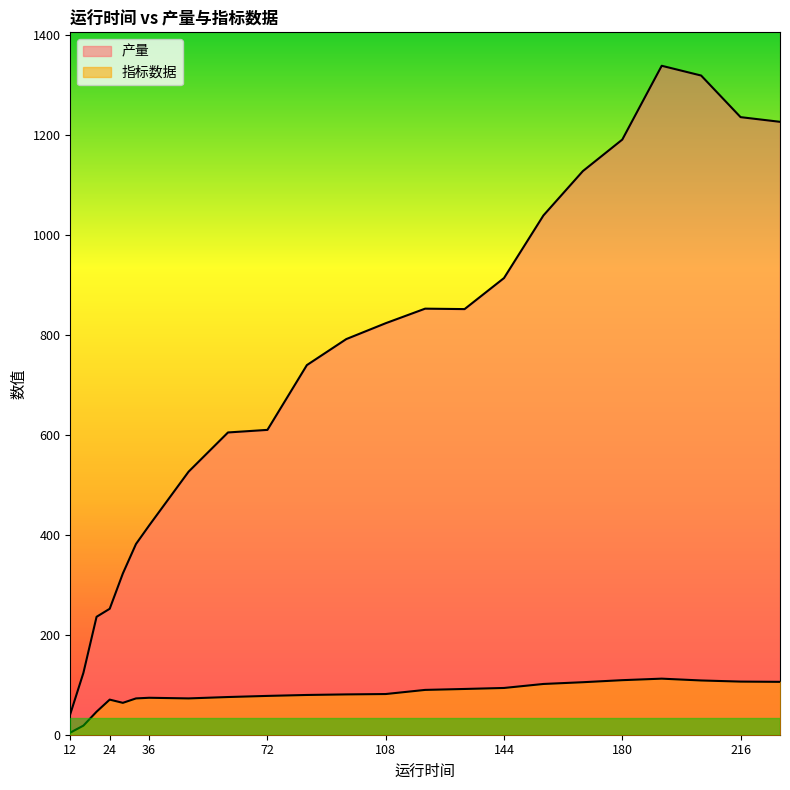

Rank the series at 204 from highest to lowest value.

产量, 指标数据